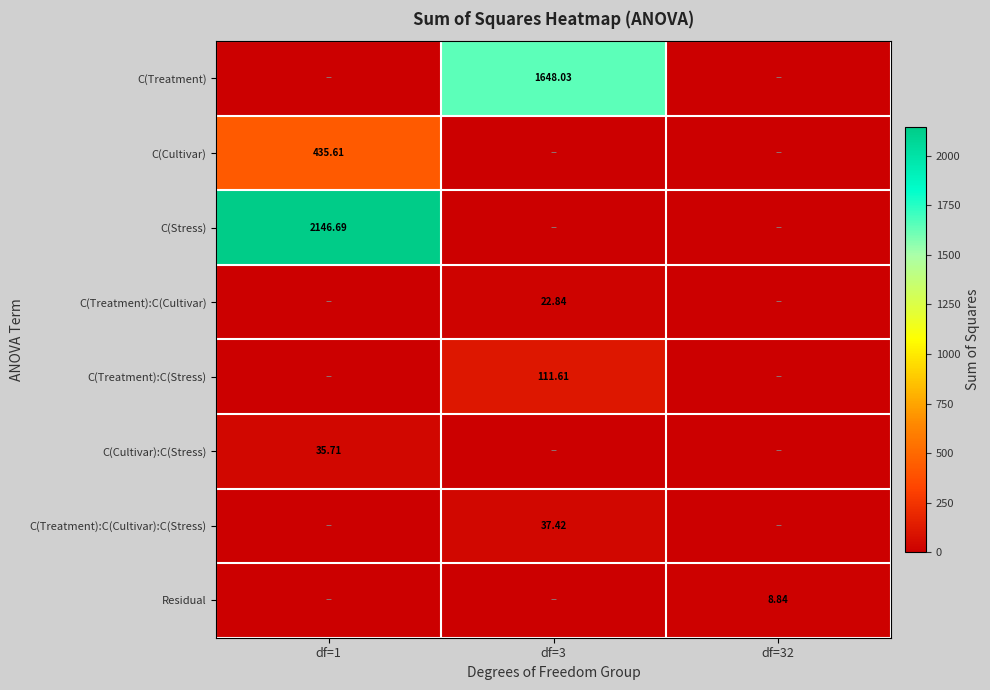

What is the maximum value shown in the chart?

2146.7